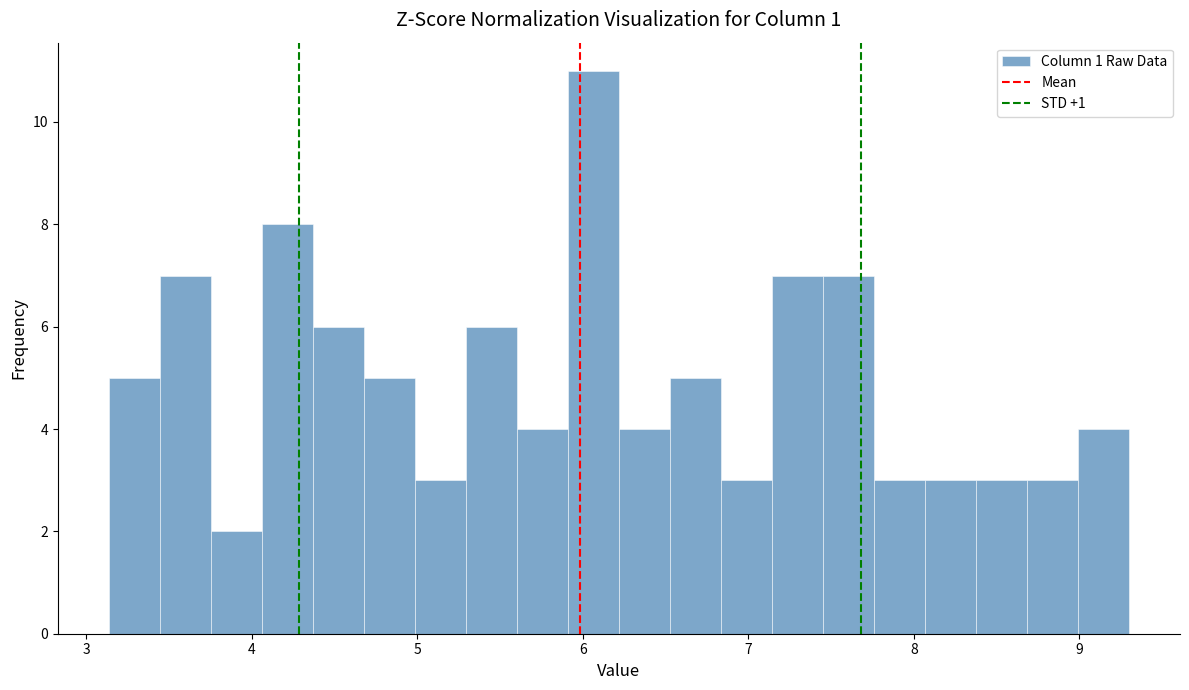

Read against the x-axis, roughly where is the centre of the tallest bar?

6.1